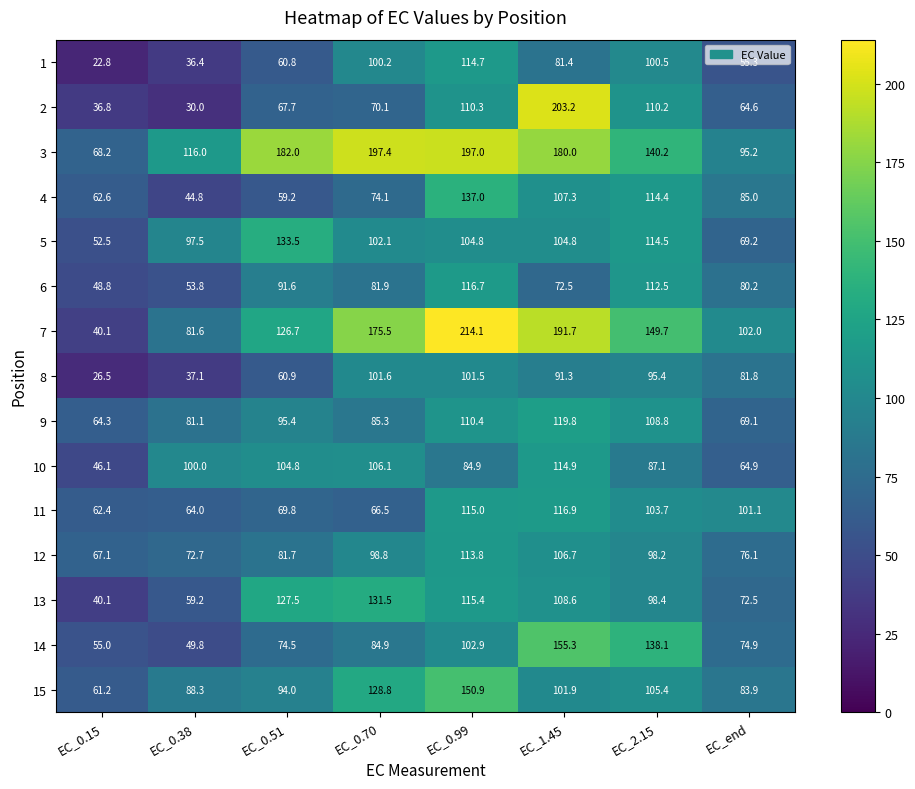

Read the 10 value at EC_0.51.

104.8